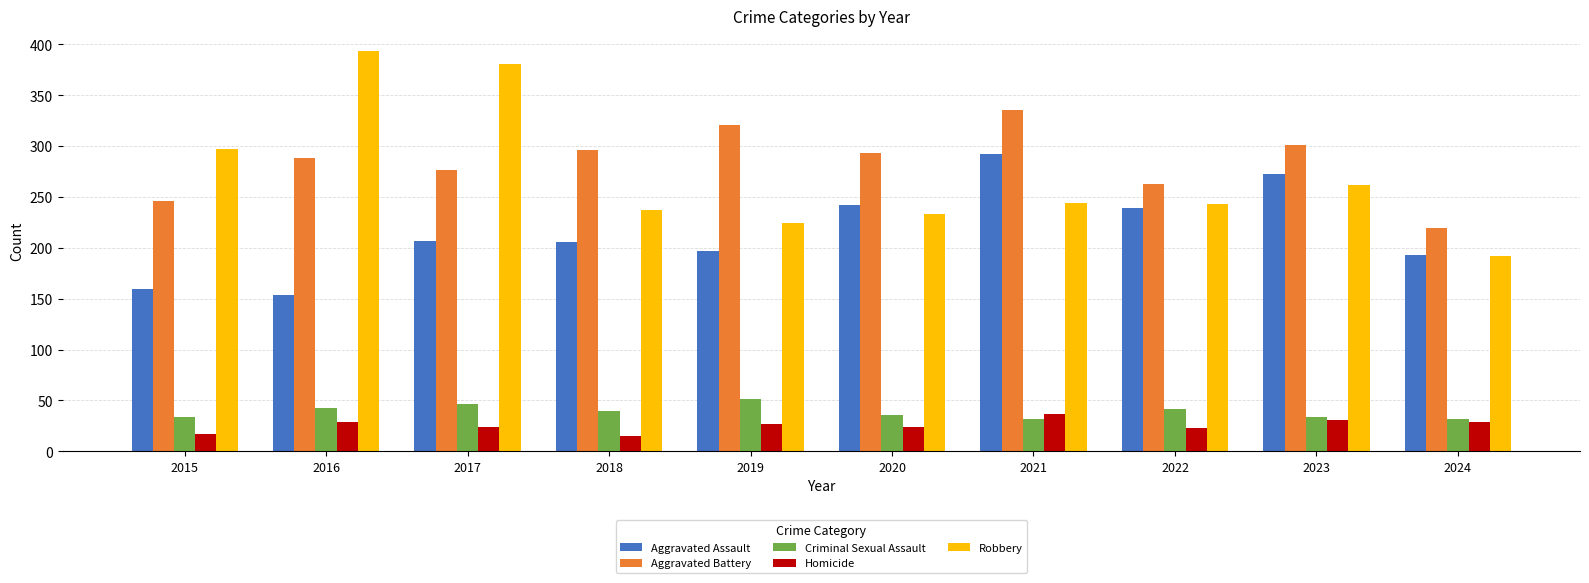

Is it true that Homicide equals 47 at 2023?

False